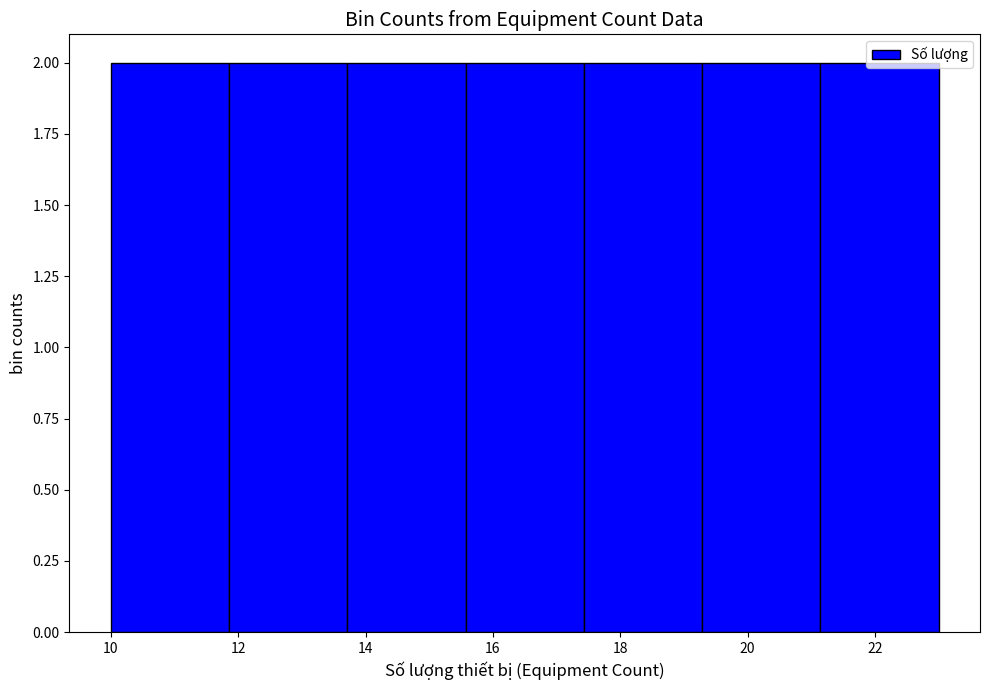

Reading left to right, list every bar in this chart as the range it spans on the x-axis followed by its height. Neither the bar edges nor the heights are printed on the chart, so give them approximately, as read against the axes.

10.0 to 11.8: 2
11.8 to 13.8: 2
13.8 to 15.6: 2
15.6 to 17.4: 2
17.4 to 19.2: 2
19.2 to 21.2: 2
21.2 to 23.0: 2